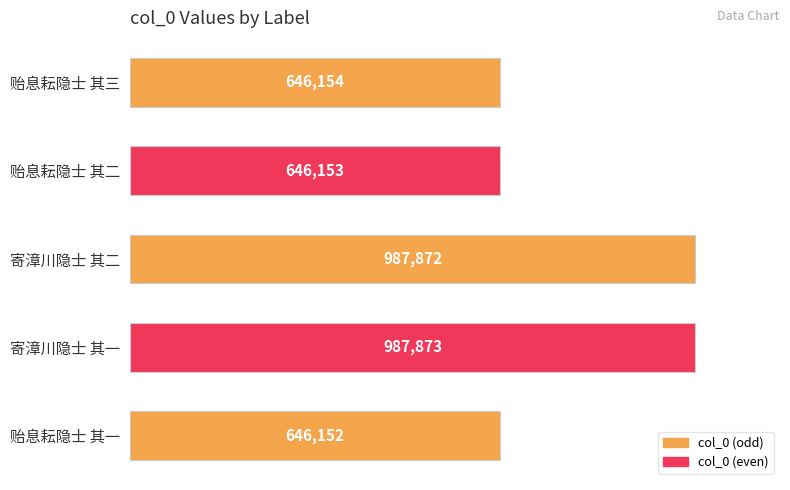

What is the maximum value shown in the chart?

987873